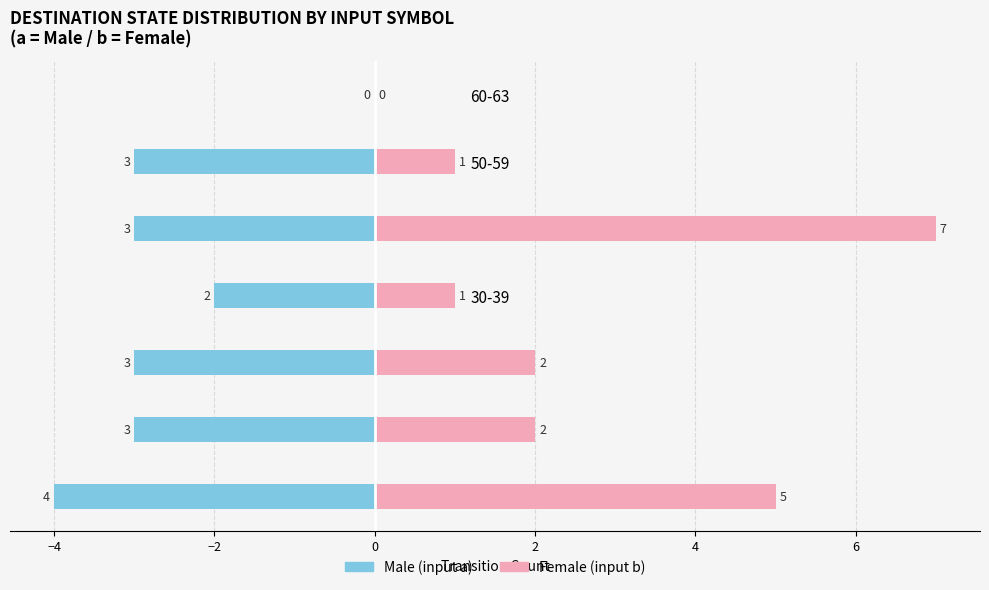

Which series changed the most between 40-49 and 60-63?

Female (input b)